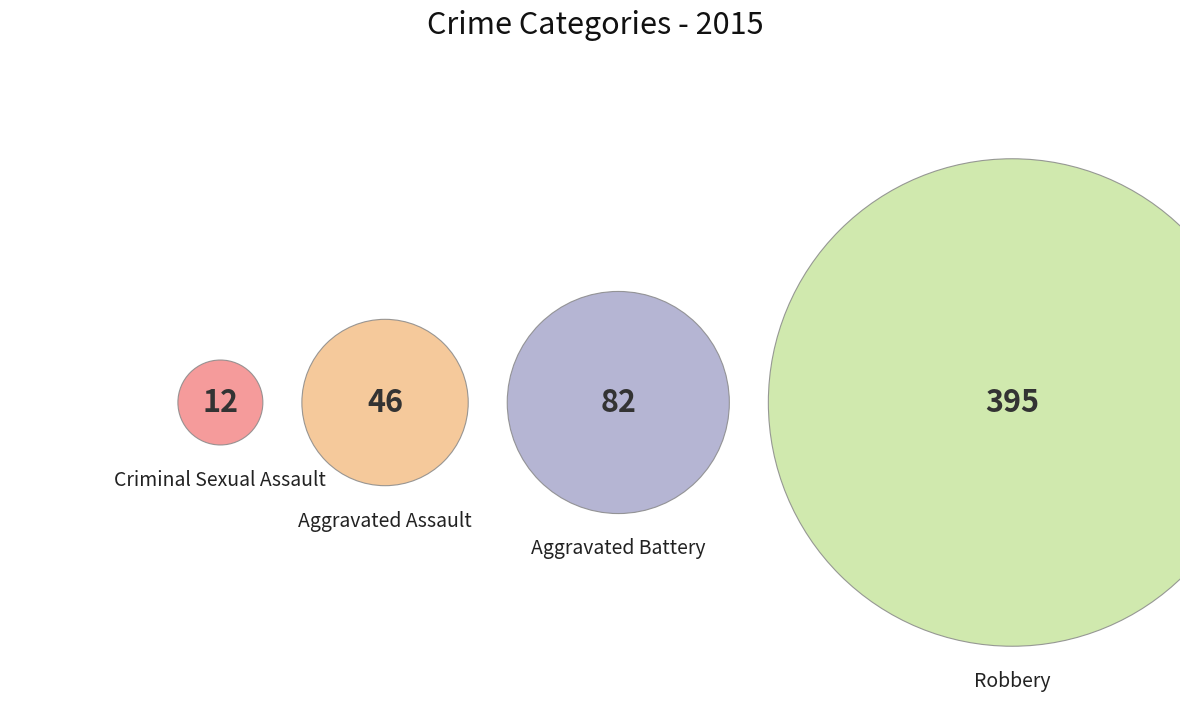

What percentage is the Criminal Sexual Assault slice, to the nearest percent?

2%